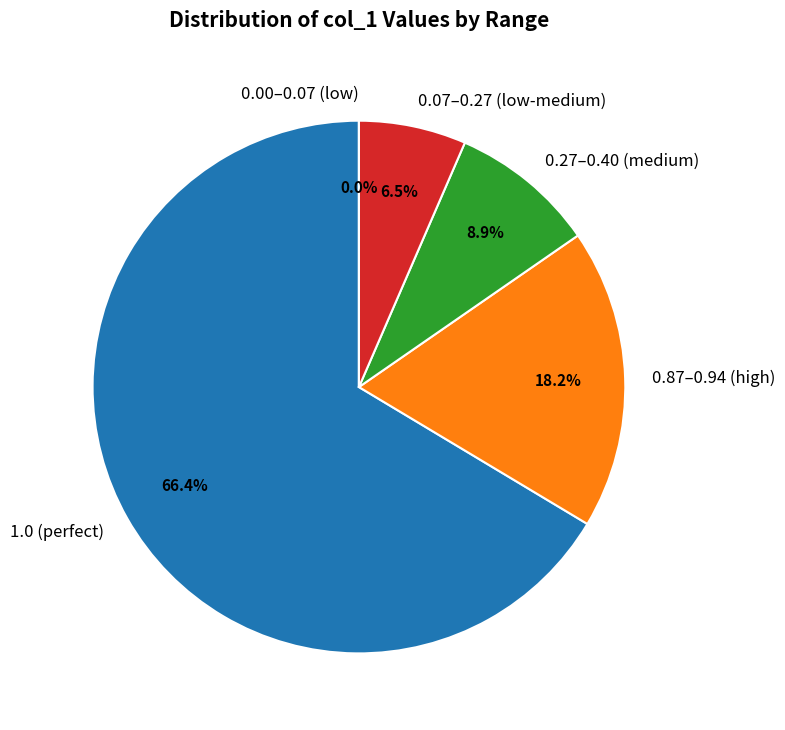

Does 28 account for over 50% of the chart?

No